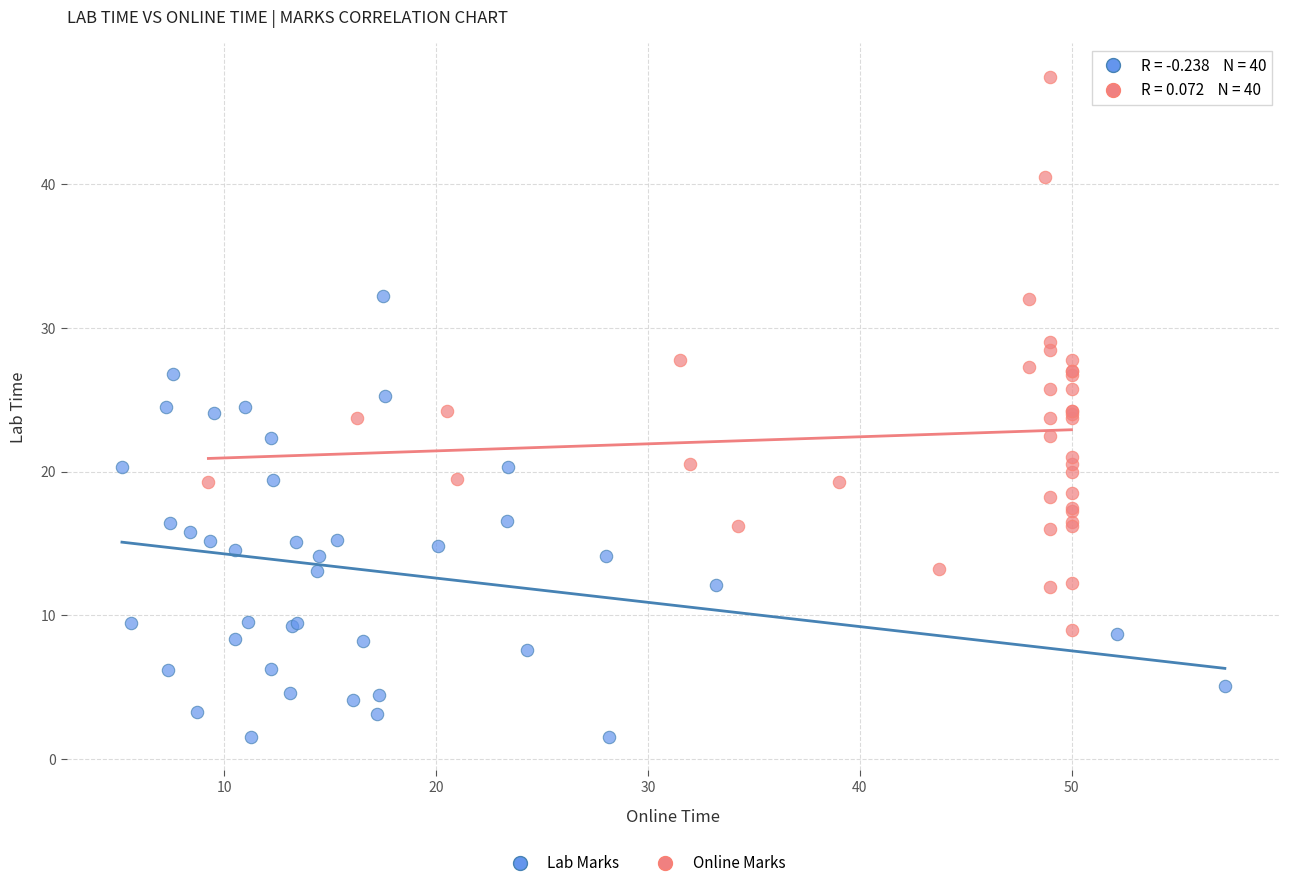

Which series reaches the minimum Y coordinate?

Lab Marks